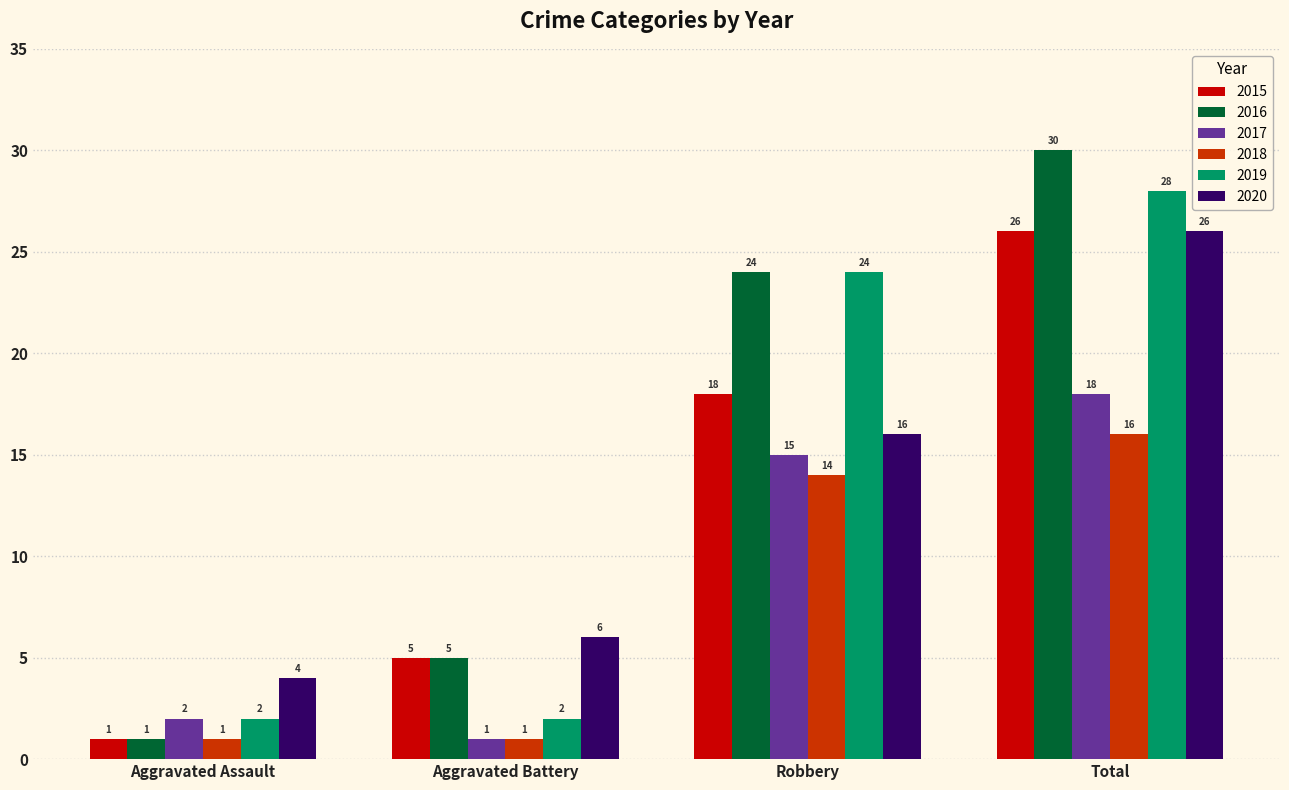

What is the sum of the 2016 values at Aggravated Assault and Total?

31